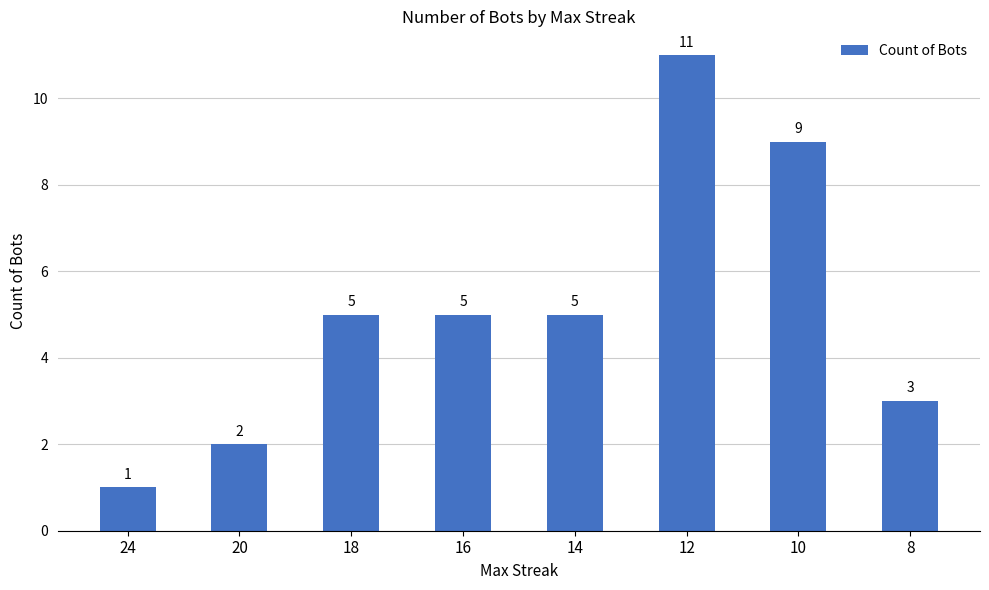

At which category does the chart reach its peak across all series?

12